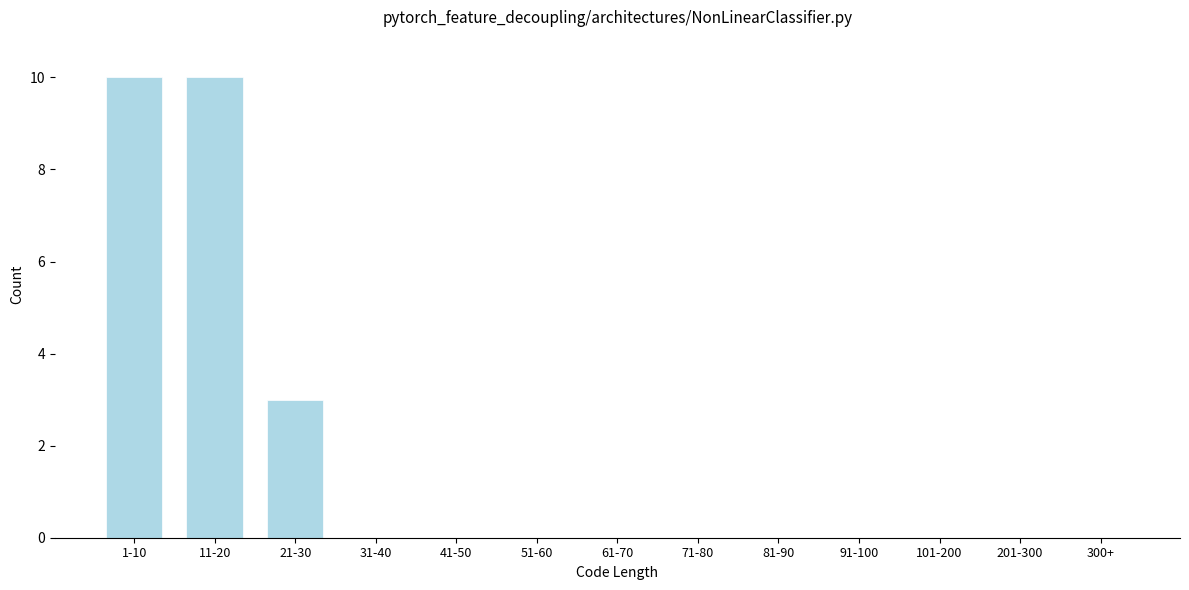

Reading left to right, transcribe all the data shown in this chart.

1-10=10	11-20=10	21-30=3	31-40=0	41-50=0	51-60=0	61-70=0	71-80=0	81-90=0	91-100=0	101-200=0	201-300=0	300+=0